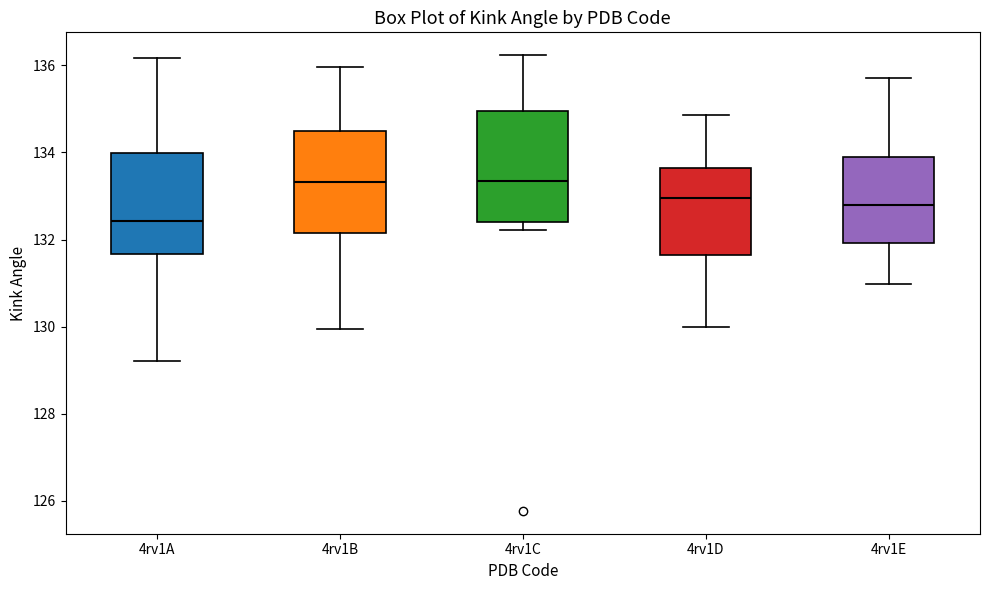

Comparing the boxes themselves (not the whiskers), which one is the tallest?

4rv1C